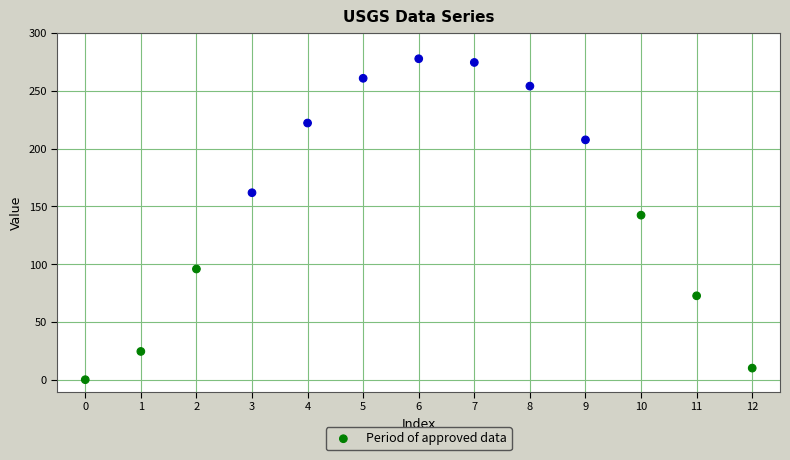

What Y value in the scatter plot is closest to 138?

142.5